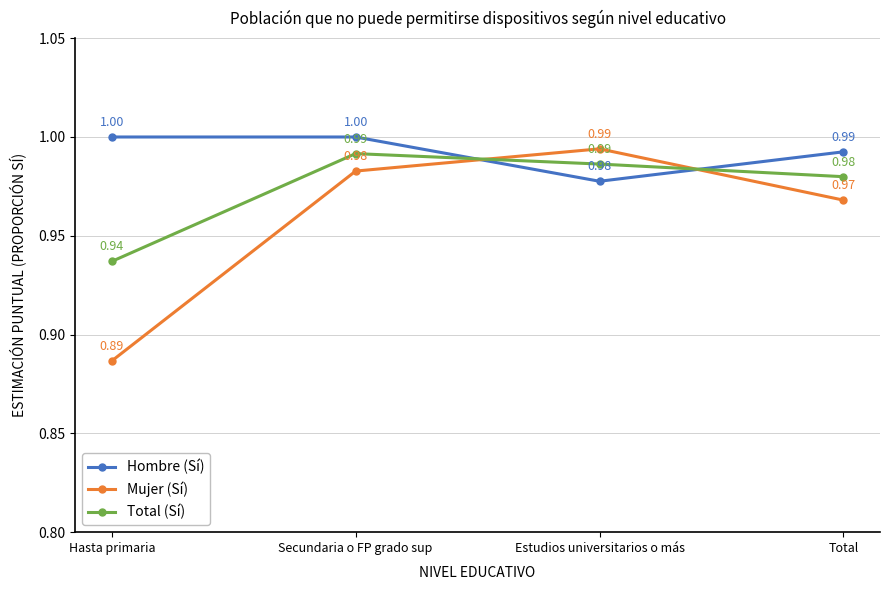

Where do Total (Sí) and Mujer (Sí) first cross each other?

Secundaria o FP grado sup and Estudios universitarios o más